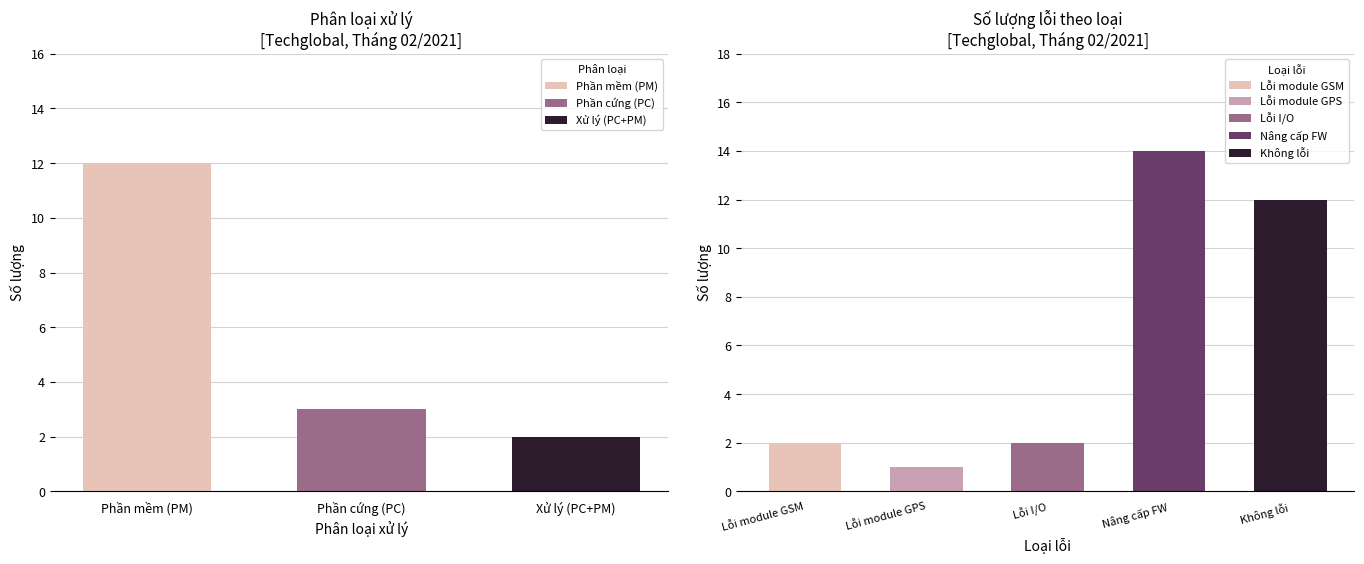

Is it true that Phần cứng (PC) equals 3 at Phần mềm (PM)?

True